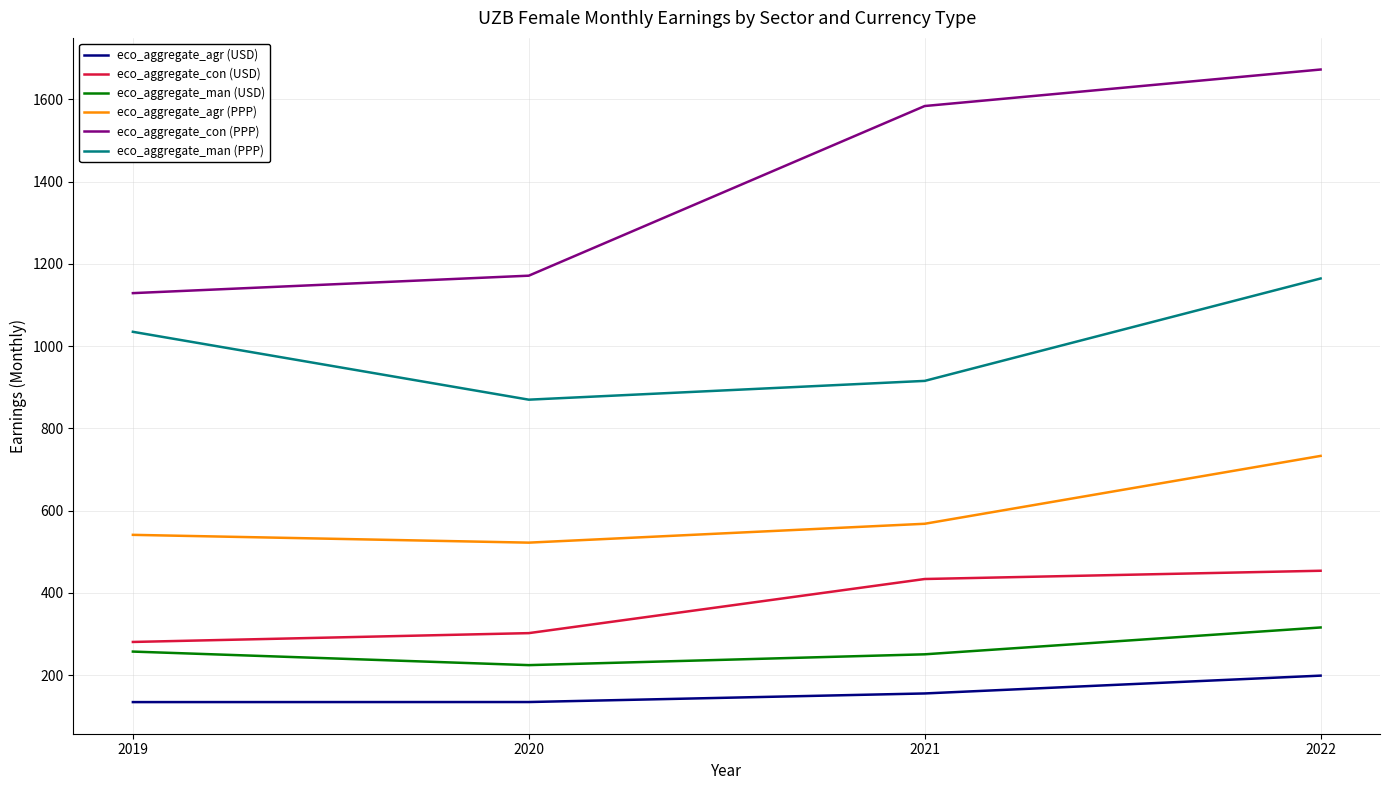

Count the number of data series in this chart.

6